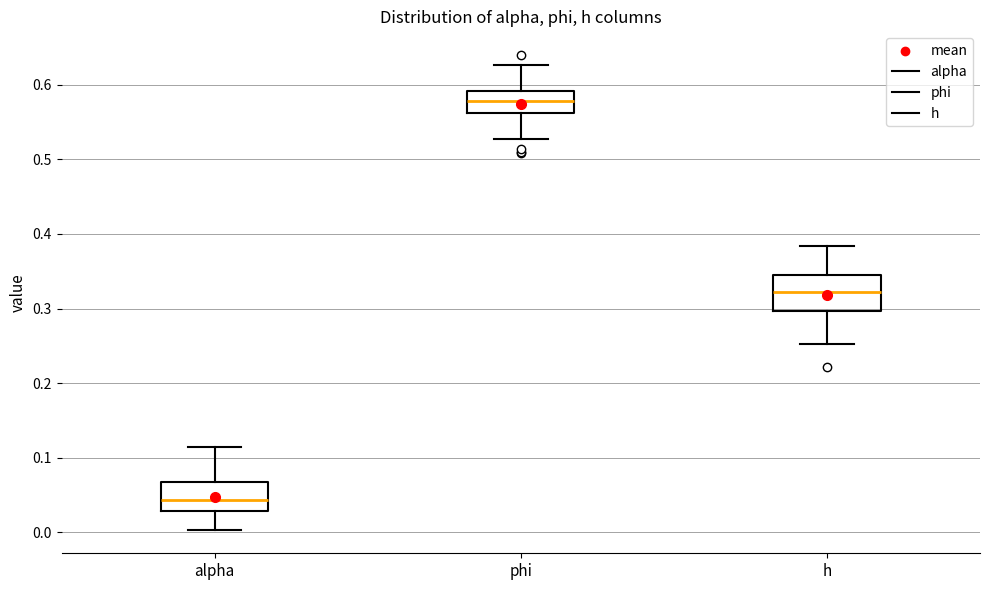

Which box's median line is the highest?

phi